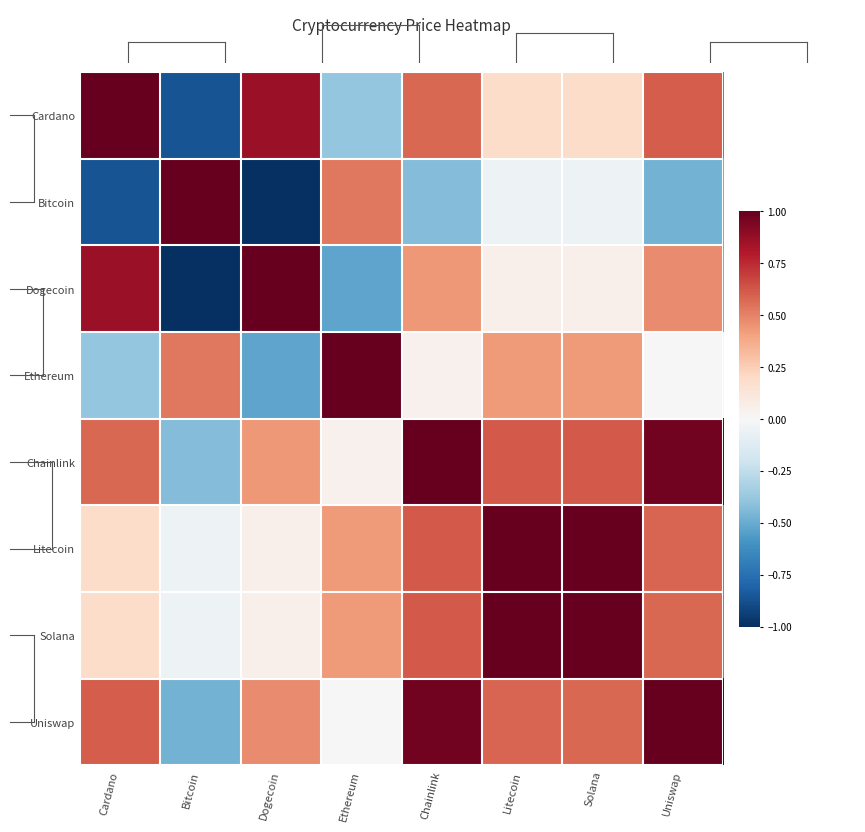

How many distinct data groups are displayed?

8